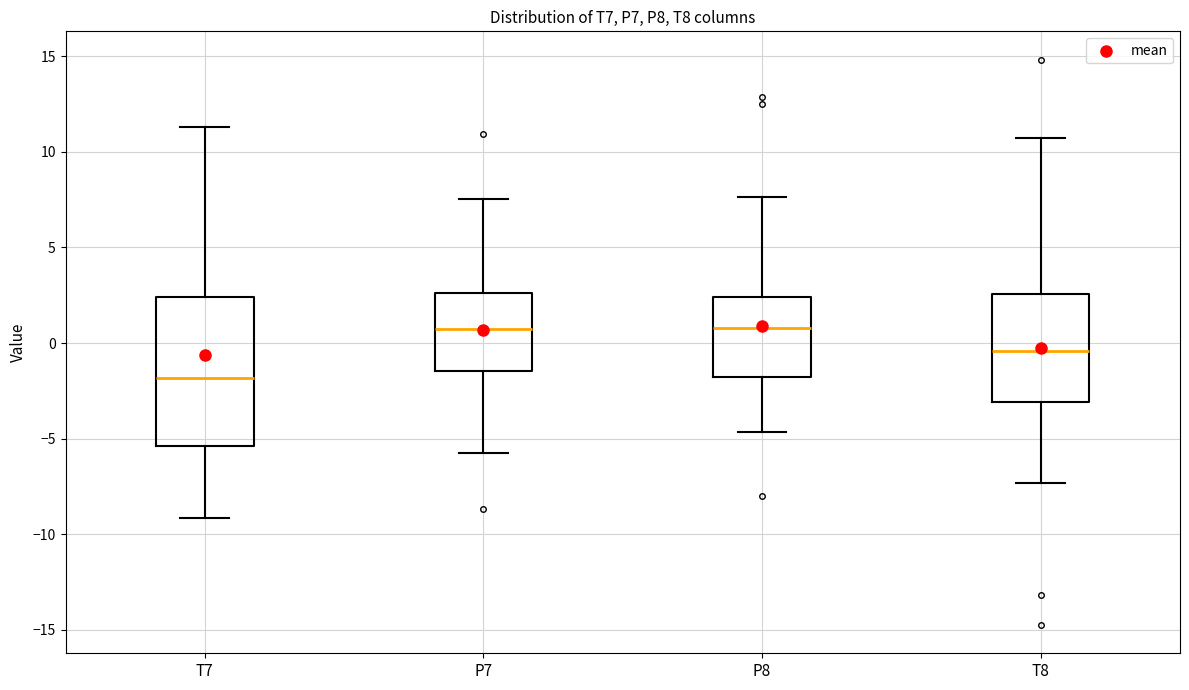

Comparing the boxes themselves (not the whiskers), which one is the tallest?

T7